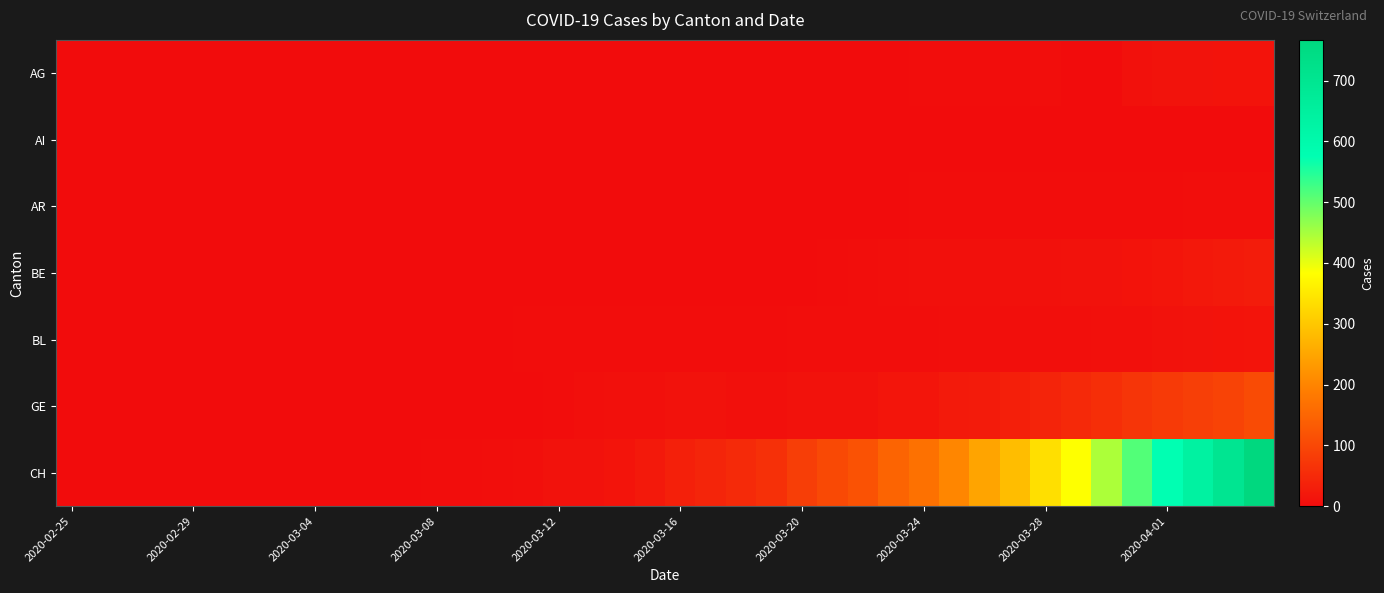

Which series has the largest range (max minus min)?

CH